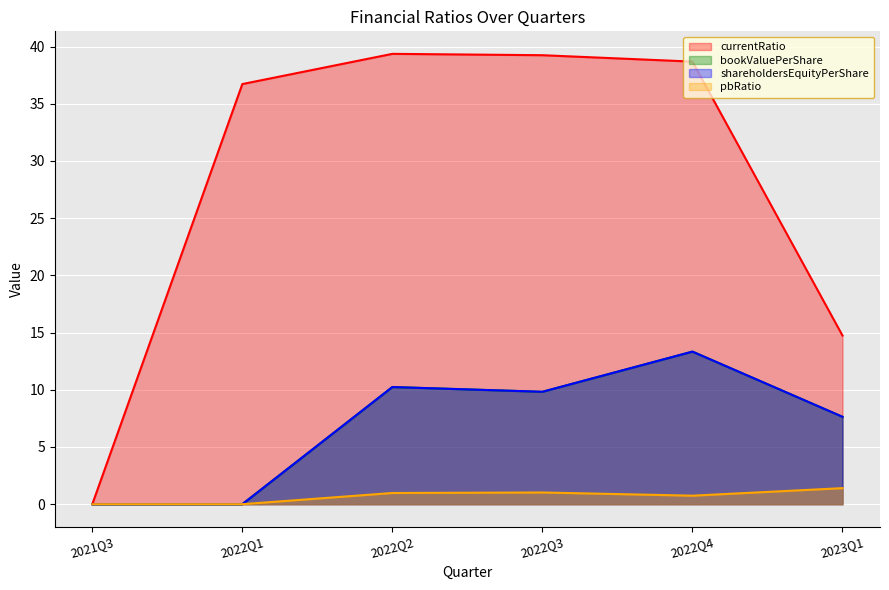

Reading left to right, extract all data points from this chart.

currentRatio: 0.0	36.7	39.4	39.2	38.7	14.7
bookValuePerShare: 0.0	0.0	10.2	9.8	13.3	7.6
shareholdersEquityPerShare: 0.0	0.0	10.2	9.8	13.3	7.6
pbRatio: 0.0	0.0	1.0	1.0	0.7	1.4